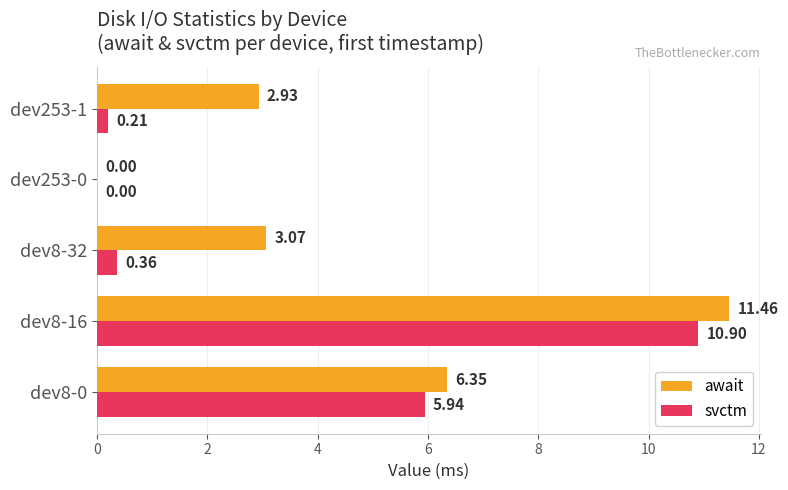

What is the sum of all await values?

23.8